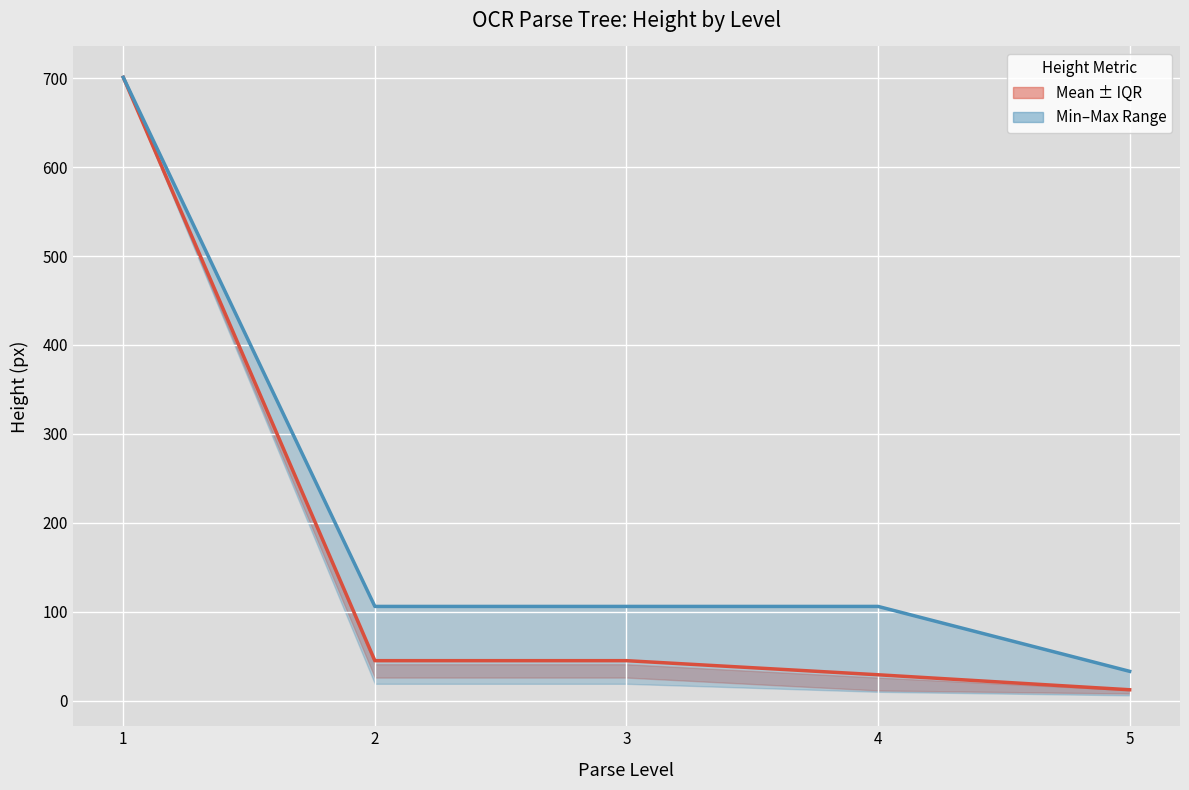

Is this an area chart (filled region under the line)?

No